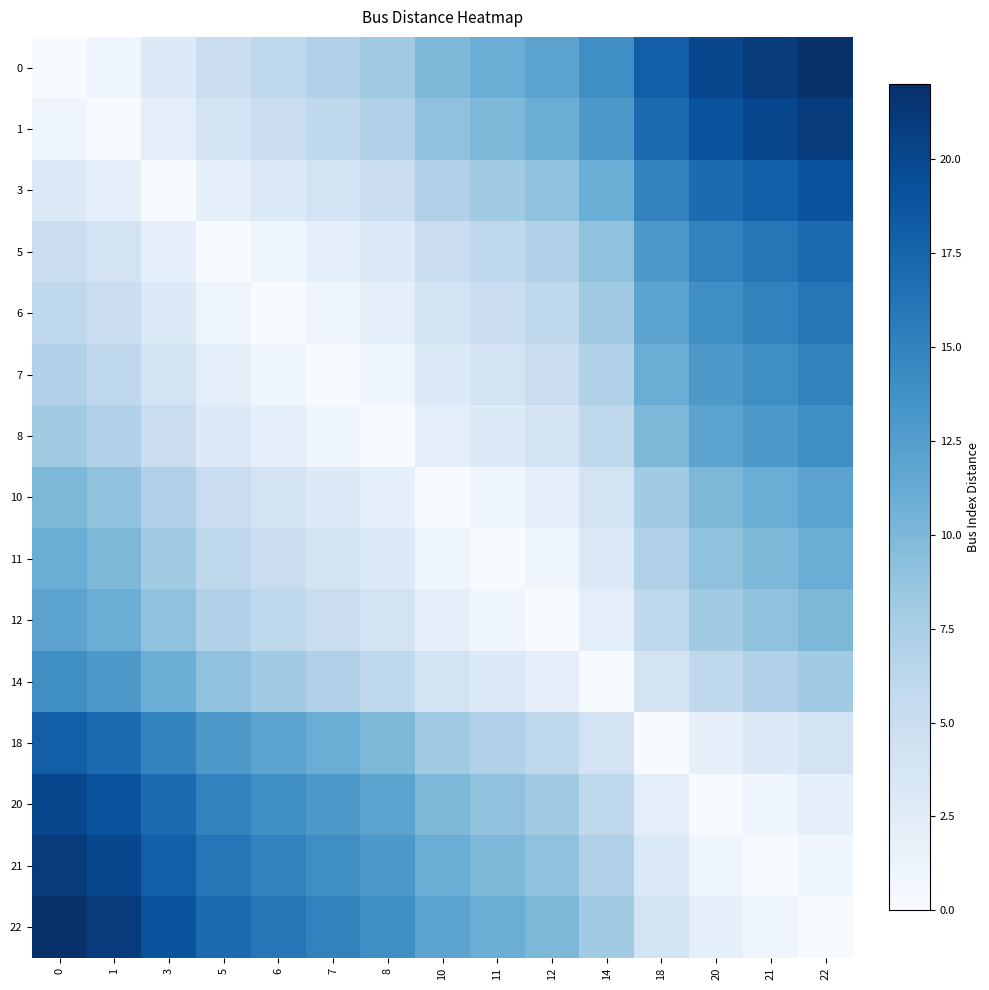

How many series are shown in this chart?

15